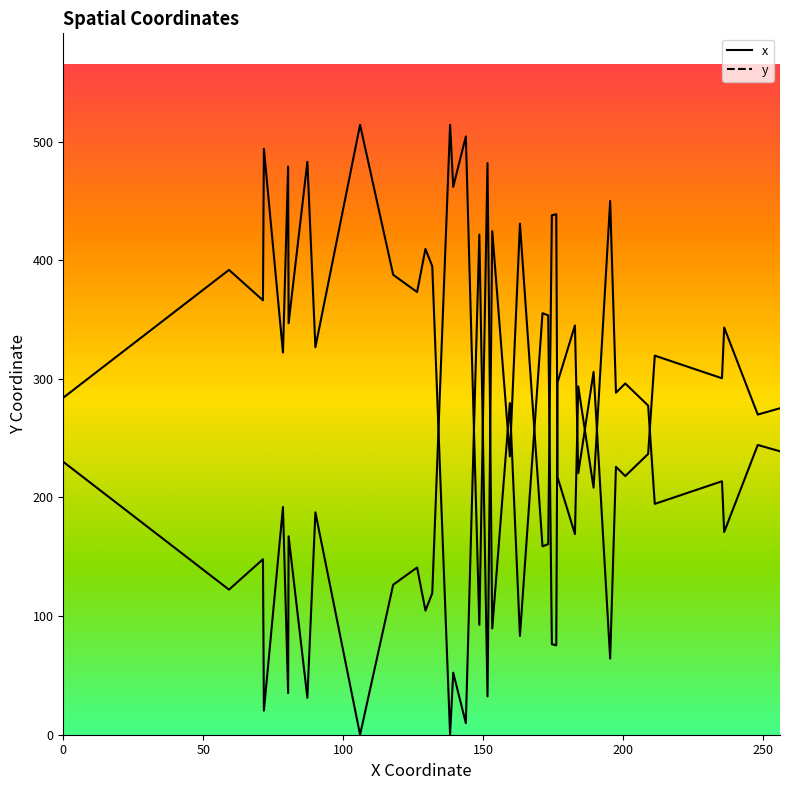

Is this an area chart (filled region under the line)?

No